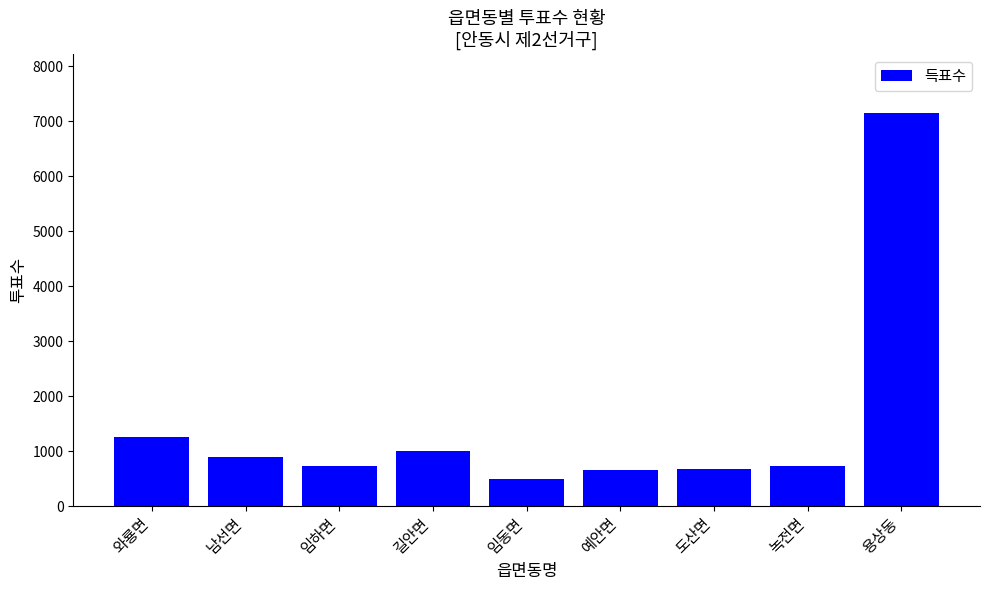

What is the label of the 1st bar from the right?

용상동